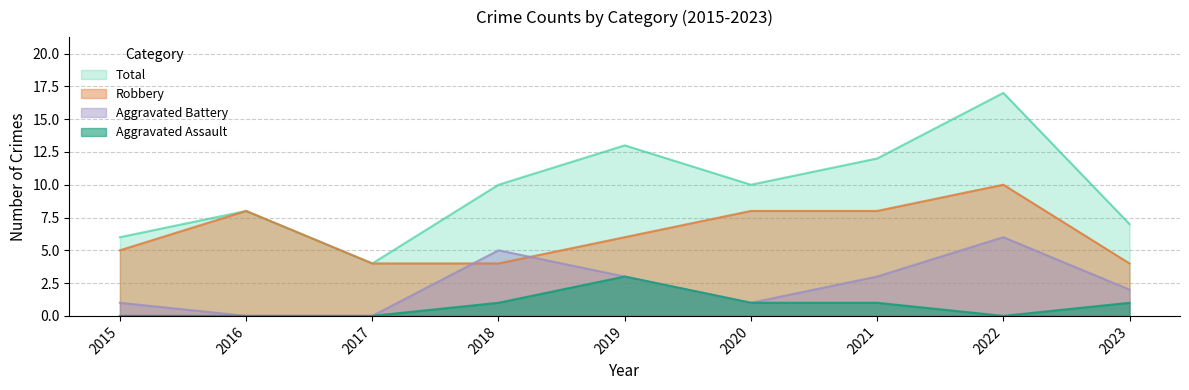

Rank the series by their average value, from lowest to highest.

Aggravated Assault, Aggravated Battery, Robbery, Total